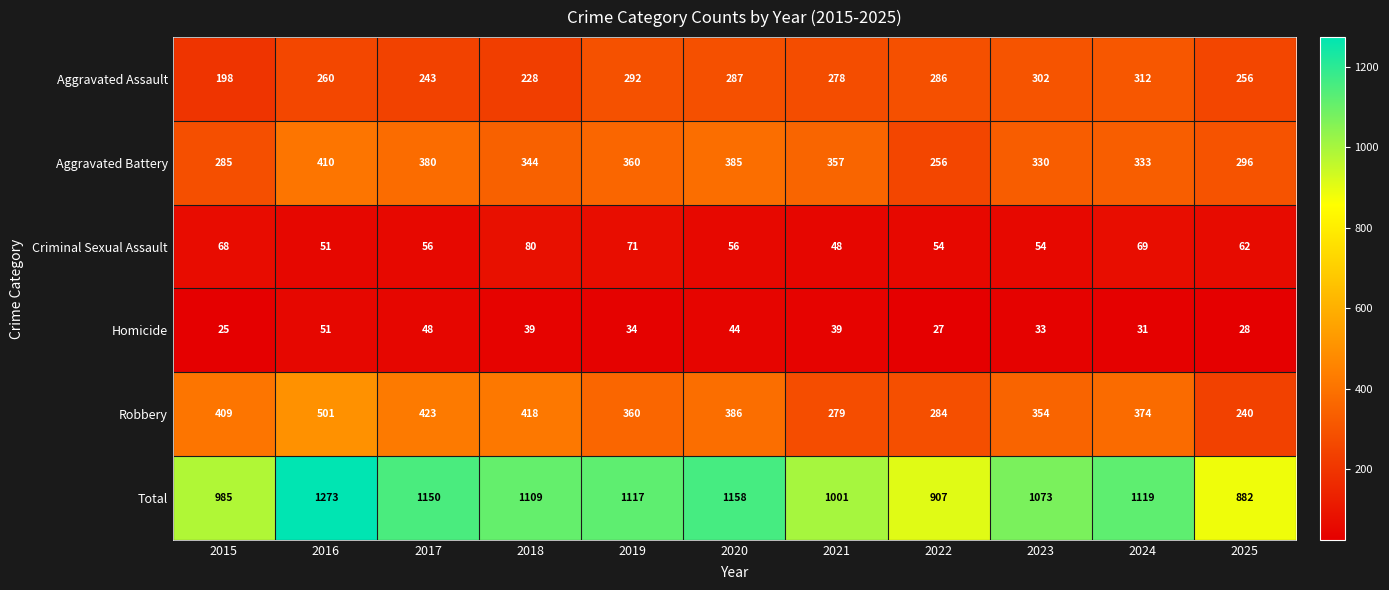

What is the smallest value displayed?

25